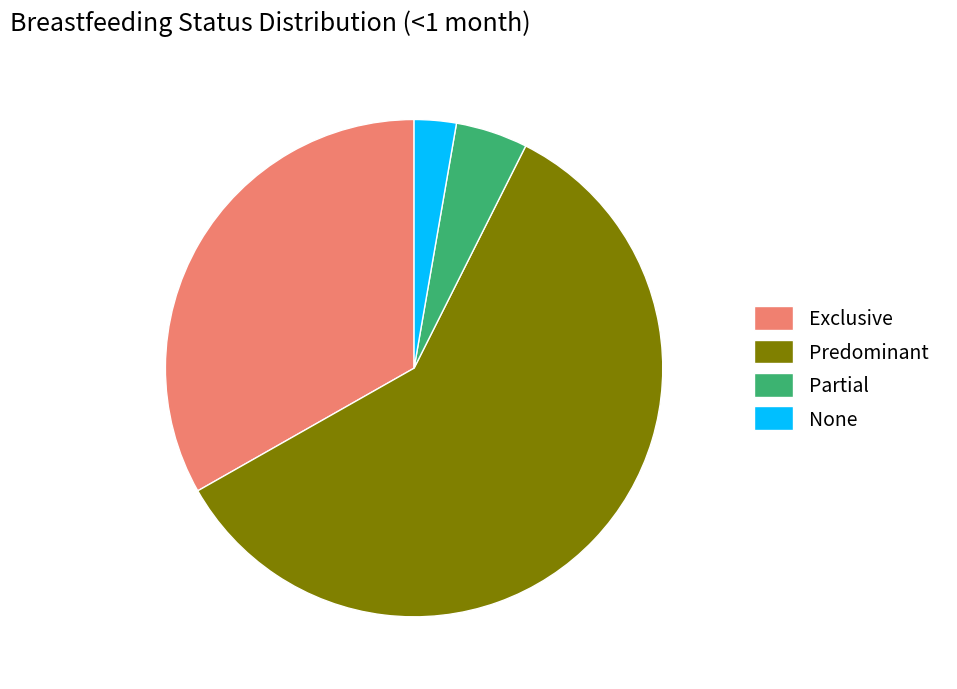

Is there a majority slice in this chart?

Yes